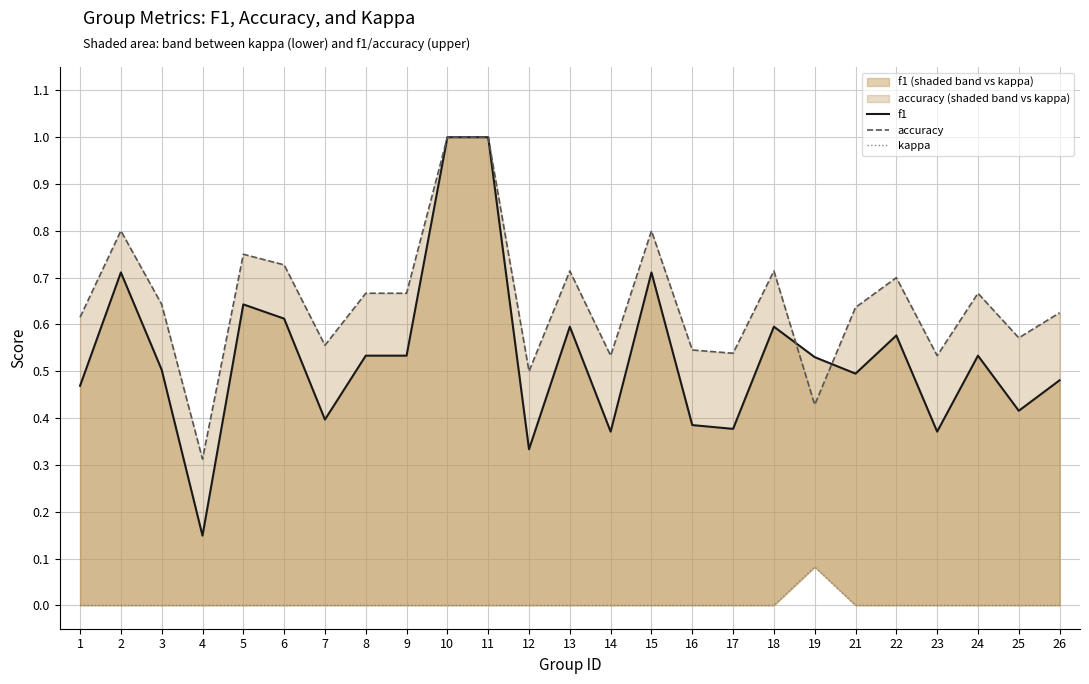

Reading left to right, transcribe all the data shown in this chart.

f1: 1=0.5	2=0.7	3=0.5	4=0.1	5=0.6	6=0.6	7=0.4	8=0.5	9=0.5	10=1.0	11=1.0	12=0.3	13=0.6	14=0.4	15=0.7	16=0.4	17=0.4	18=0.6	19=0.5	21=0.5	22=0.6	23=0.4	24=0.5	25=0.4	26=0.5
accuracy: 1=0.6	2=0.8	3=0.6	4=0.3	5=0.8	6=0.7	7=0.6	8=0.7	9=0.7	10=1.0	11=1.0	12=0.5	13=0.7	14=0.5	15=0.8	16=0.5	17=0.5	18=0.7	19=0.4	21=0.6	22=0.7	23=0.5	24=0.7	25=0.6	26=0.6
kappa: 1=0.0	2=0.0	3=0.0	4=0.0	5=0.0	6=0.0	7=0.0	8=0.0	9=0.0	10=0.0	11=0.0	12=0.0	13=0.0	14=0.0	15=0.0	16=0.0	17=0.0	18=0.0	19=0.1	21=0.0	22=0.0	23=0.0	24=0.0	25=0.0	26=0.0